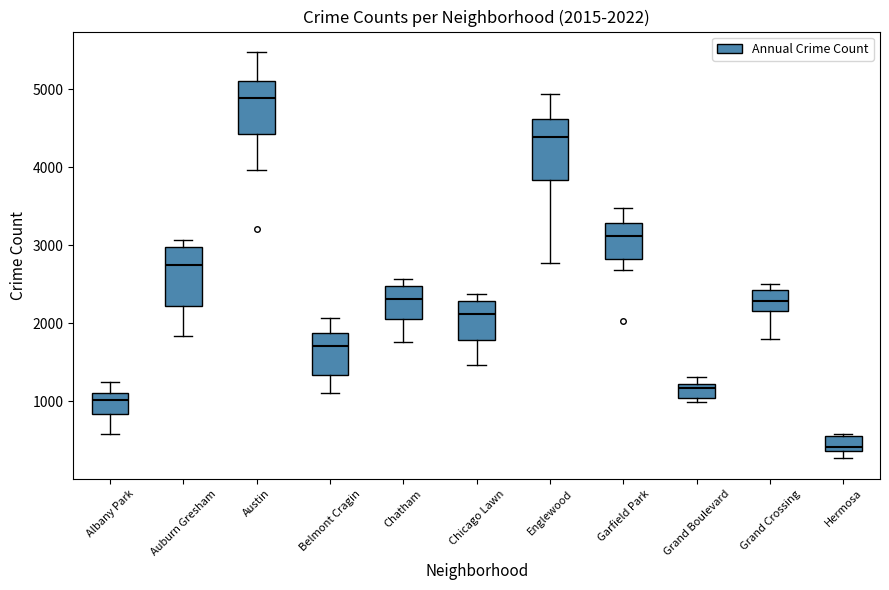

Which box's median line is the lowest?

Hermosa